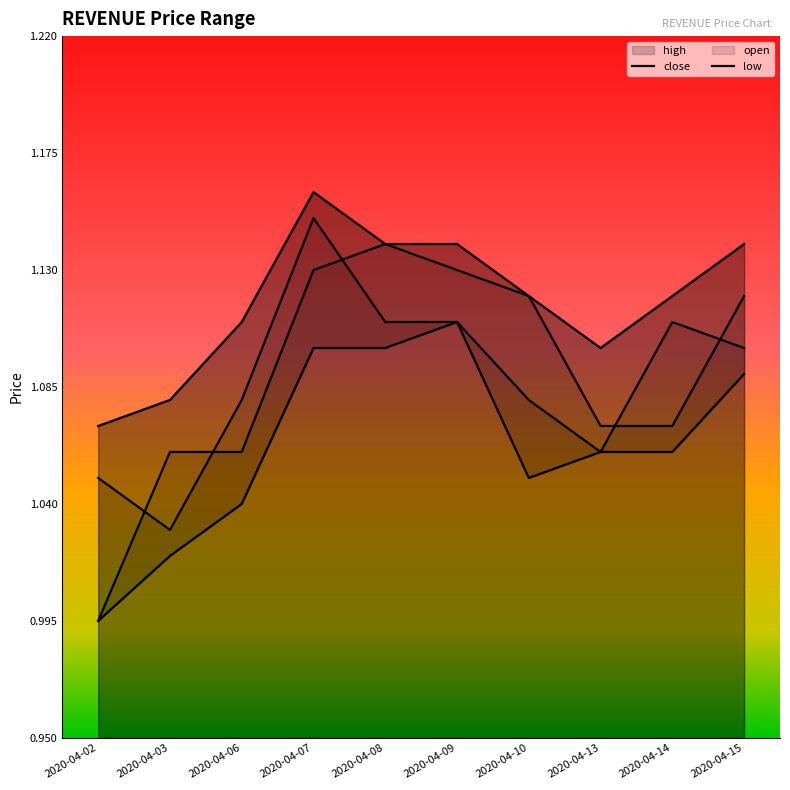

Rank the series by their maximum value, from highest to lowest.

high, close, open, low